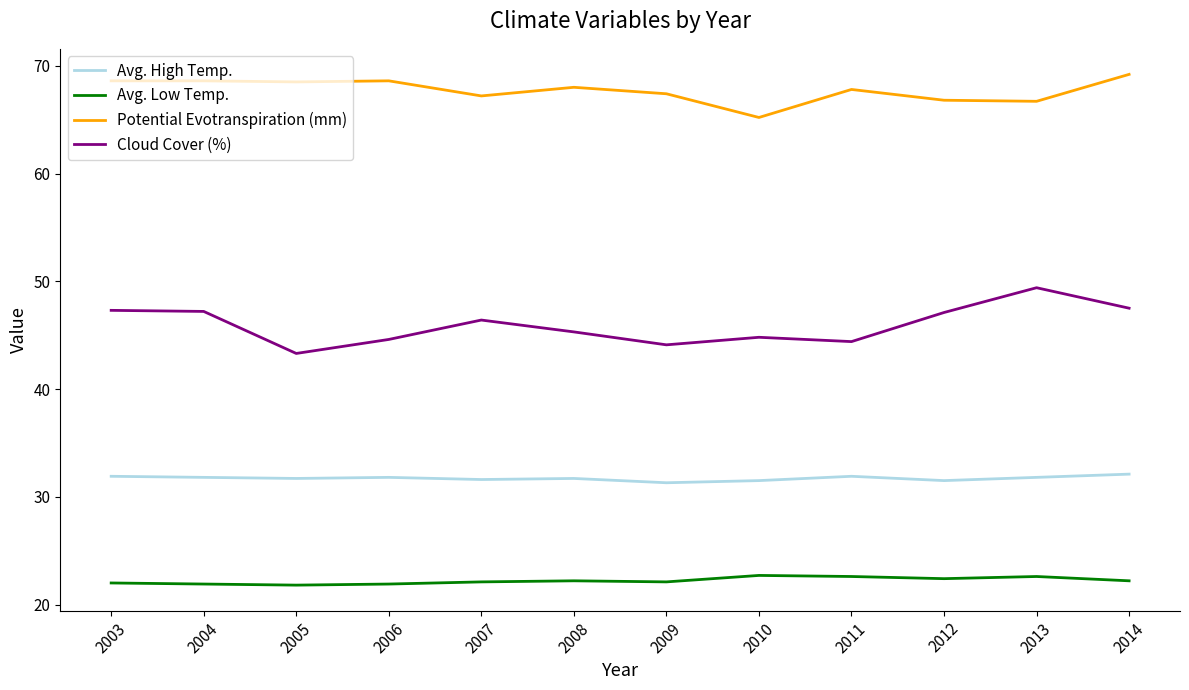

Read the Cloud Cover (%) value at 2008.

45.3